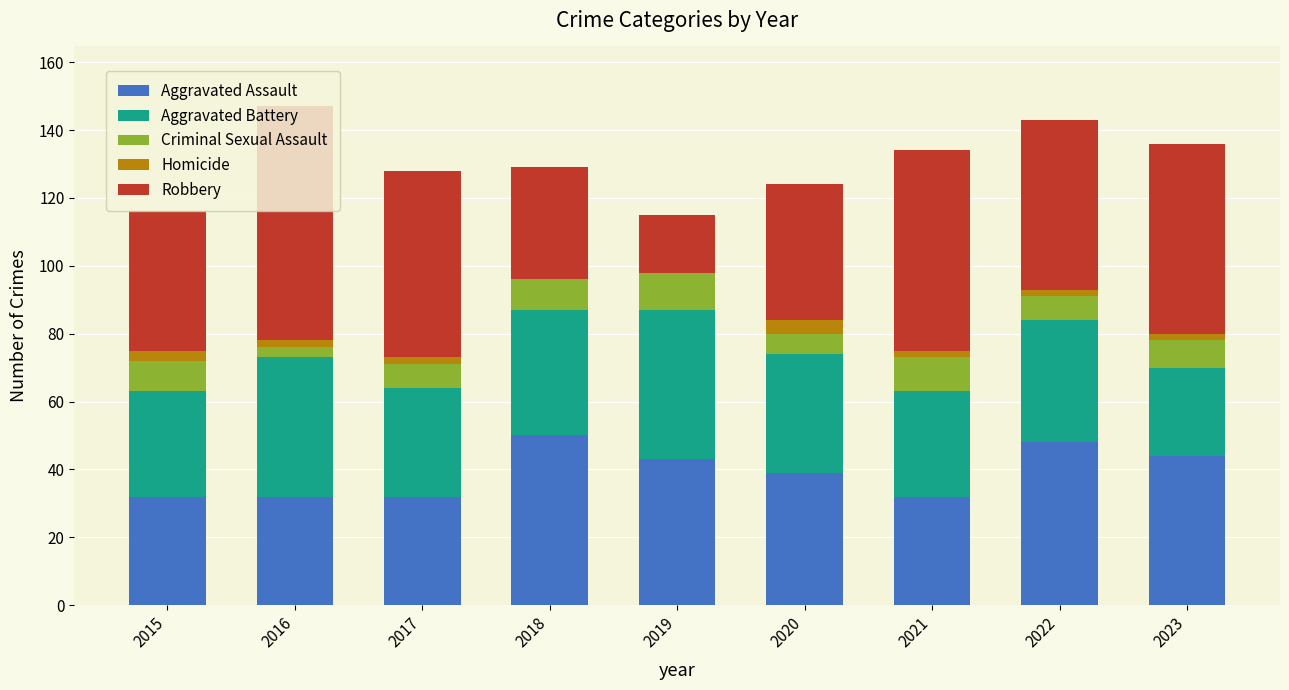

What is the sum of the Aggravated Assault values at 2023 and 2017?

76